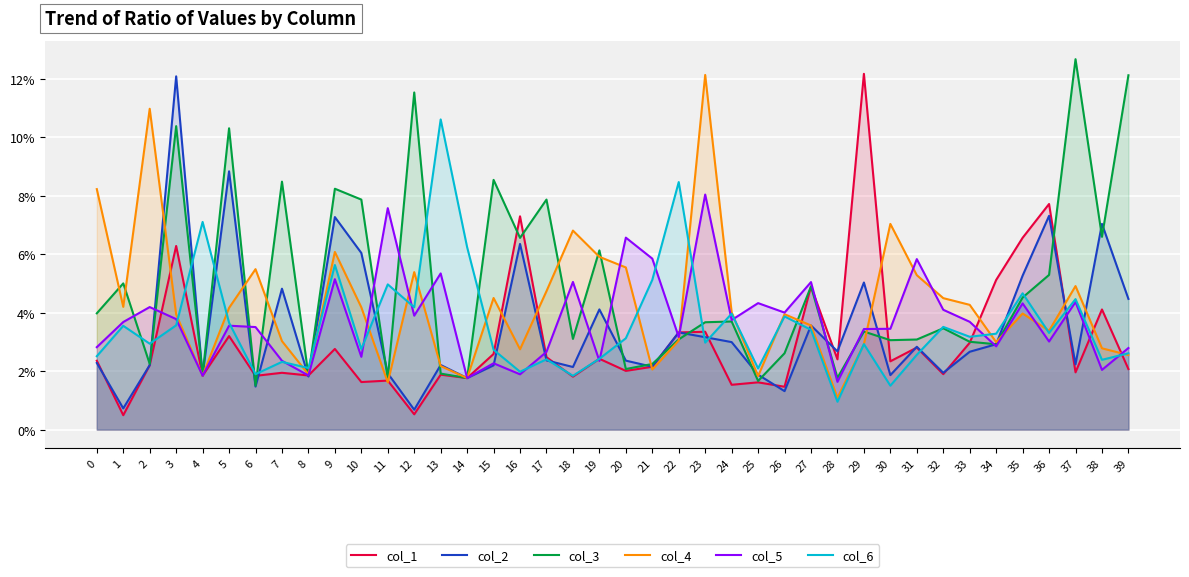

Rank the categories by col_6 value from highest to lowest.

13, 22, 4, 14, 9, 21, 11, 35, 37, 12, 24, 26, 5, 3, 1, 32, 27, 36, 34, 33, 20, 23, 2, 29, 10, 15, 39, 31, 0, 19, 17, 38, 7, 8, 25, 16, 6, 18, 30, 28